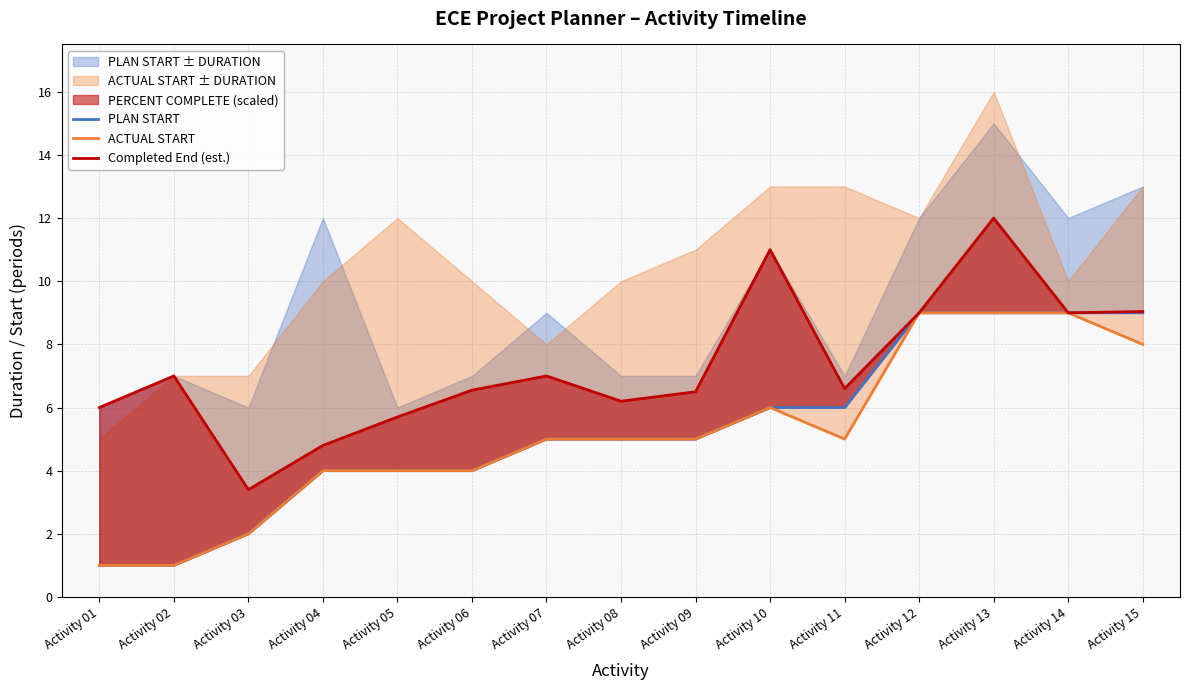

Reading left to right, list all the values displayed in this chart.

PLAN START: Activity 01=1.0	Activity 02=1.0	Activity 03=2.0	Activity 04=4.0	Activity 05=4.0	Activity 06=4.0	Activity 07=5.0	Activity 08=5.0	Activity 09=5.0	Activity 10=6.0	Activity 11=6.0	Activity 12=9.0	Activity 13=9.0	Activity 14=9.0	Activity 15=9.0
ACTUAL START: Activity 01=1.0	Activity 02=1.0	Activity 03=2.0	Activity 04=4.0	Activity 05=4.0	Activity 06=4.0	Activity 07=5.0	Activity 08=5.0	Activity 09=5.0	Activity 10=6.0	Activity 11=5.0	Activity 12=9.0	Activity 13=9.0	Activity 14=9.0	Activity 15=8.0
Completed End (est.): Activity 01=6.0	Activity 02=7.0	Activity 03=3.4	Activity 04=4.8	Activity 05=5.7	Activity 06=6.5	Activity 07=7.0	Activity 08=6.2	Activity 09=6.5	Activity 10=11.0	Activity 11=6.6	Activity 12=9.0	Activity 13=12.0	Activity 14=9.0	Activity 15=9.0